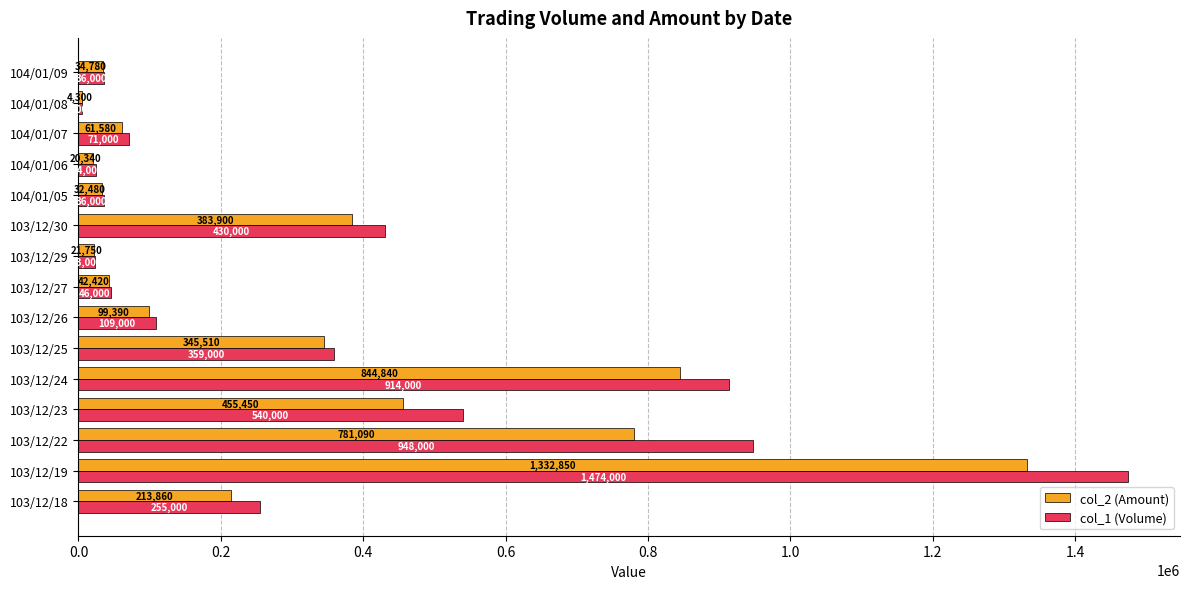

Which series changed the most between 103/12/30 and 104/01/05?

col_1 (Volume)